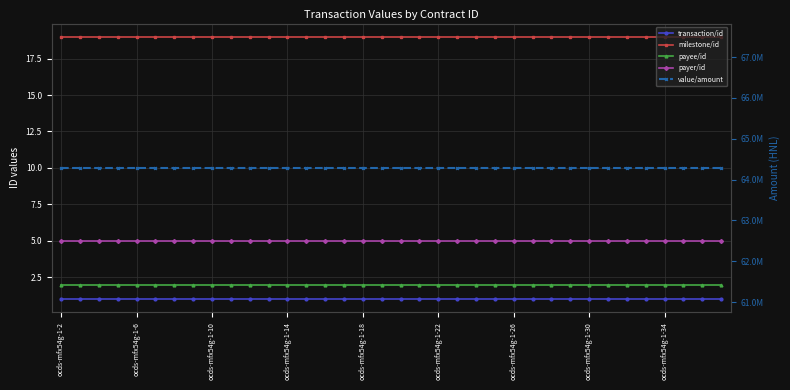

Is it true that milestone/id equals 11.0 at ocds-mfx54g-1-34?

False